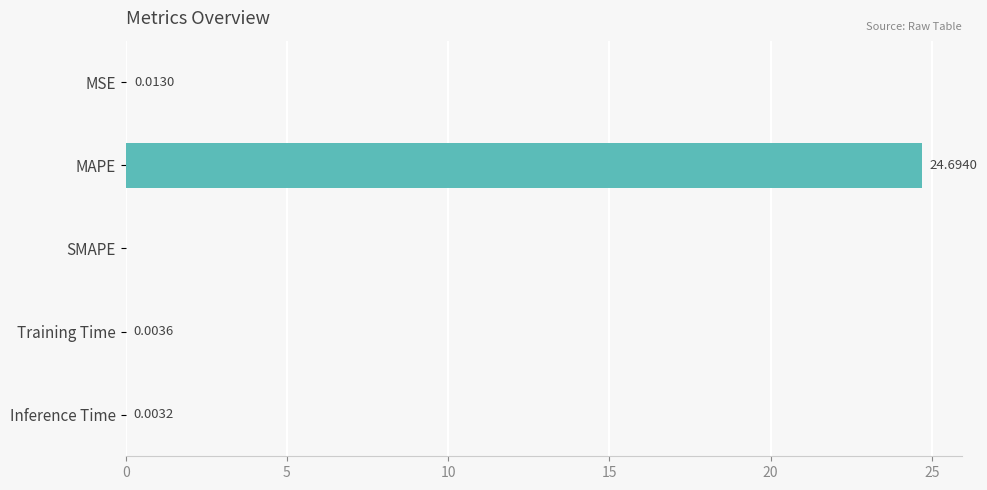

What is the change in value from MAPE to SMAPE?

-24.7